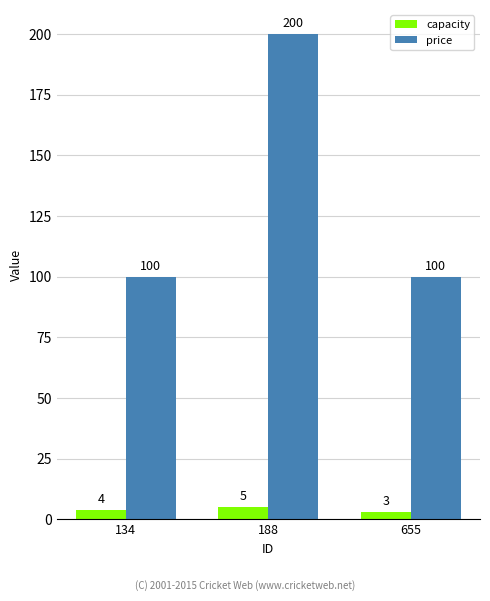

What is the total value across all series at 188?

205